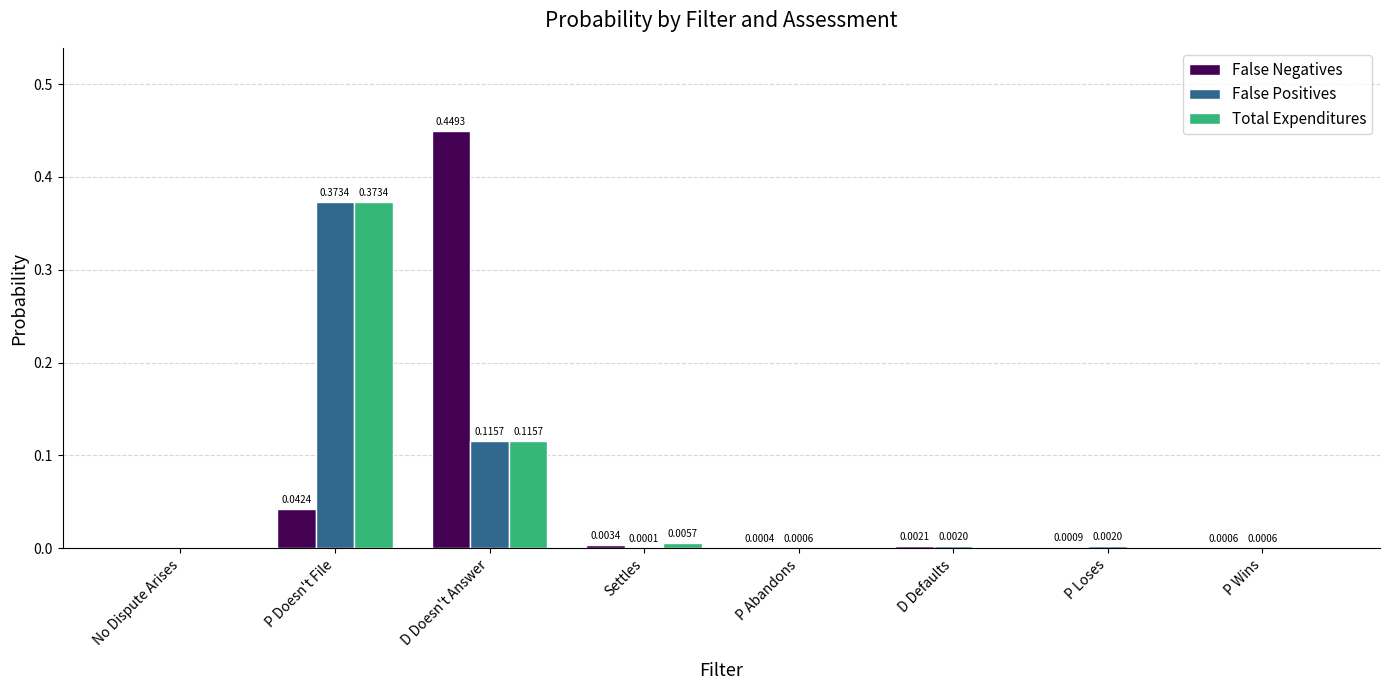

Is it true that False Negatives equals 0.3 at No Dispute Arises?

False